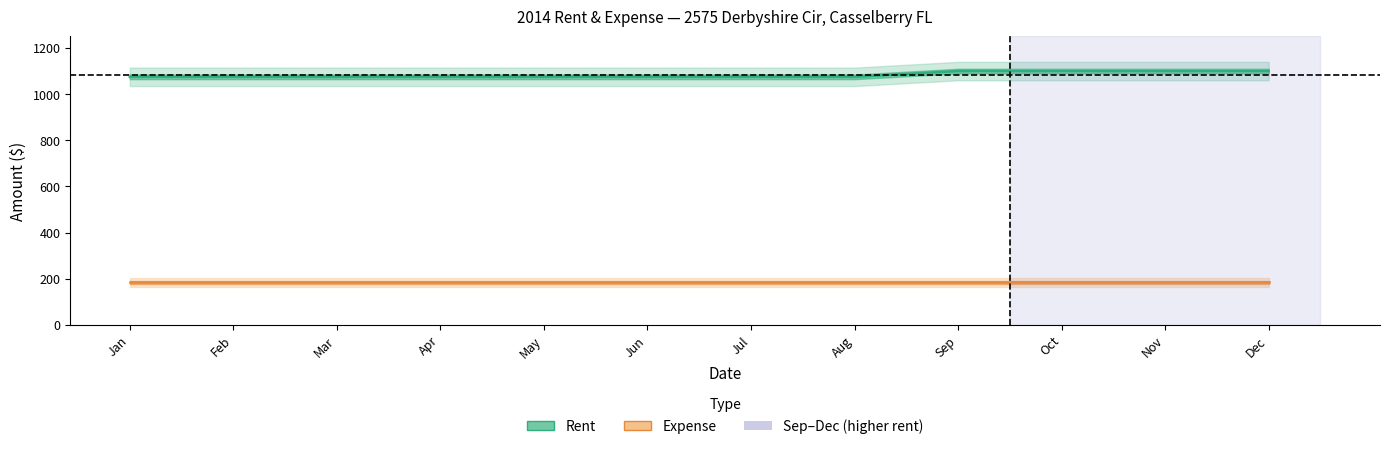

What is the difference between the highest and lowest values at Aug?

891